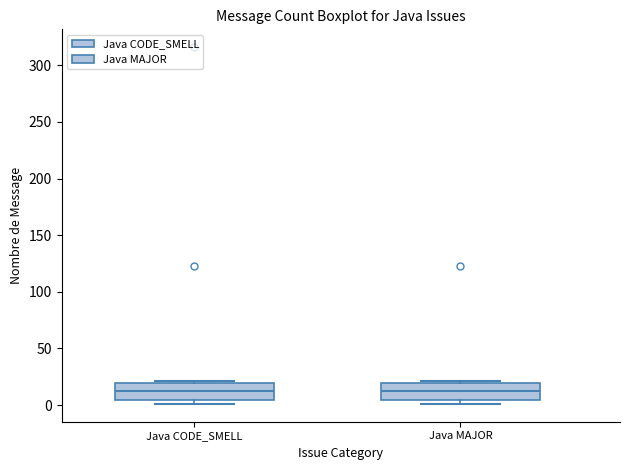

Reading left to right, transcribe this box plot: for each box, give where its median line is, the range the box spans, and where its two whiskers end, as read against the y-axis. The values are not printed on the chart, so give them approximately, as read against the axis.

Java CODE_SMELL: median 10, box 5 to 20, whiskers 0 to 20
Java MAJOR: median 10, box 5 to 20, whiskers 0 to 20